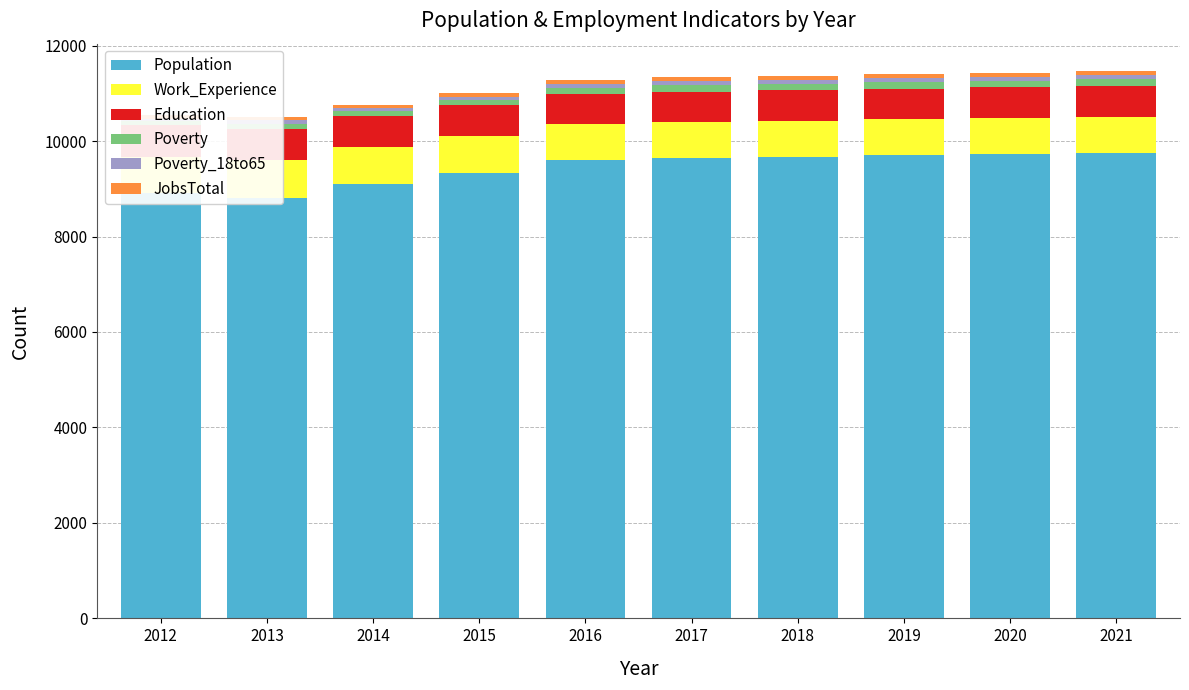

At 2016, list the series in order from largest to smallest.

Population, Work_Experience, Education, Poverty, JobsTotal, Poverty_18to65